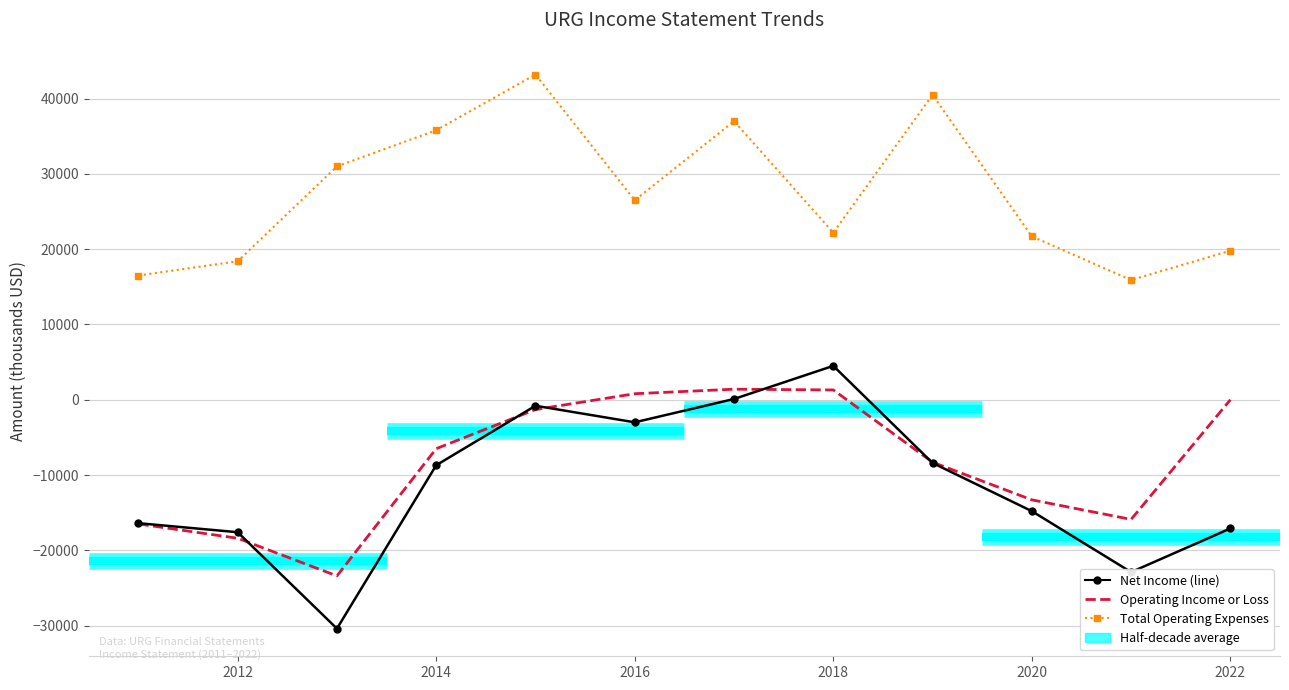

The value of Operating Income or Loss at 2018 is 720. True or false?

False